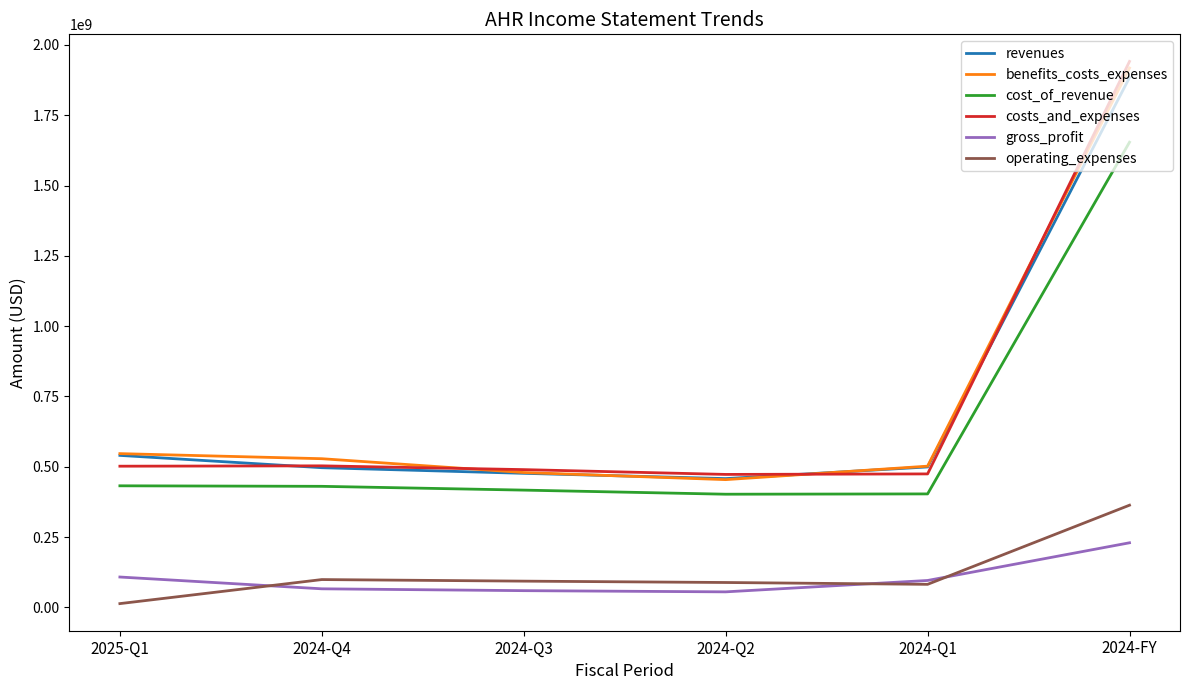

Is the value of operating_expenses at 2024-Q2 greater than the value of revenues at 2024-Q4?

No